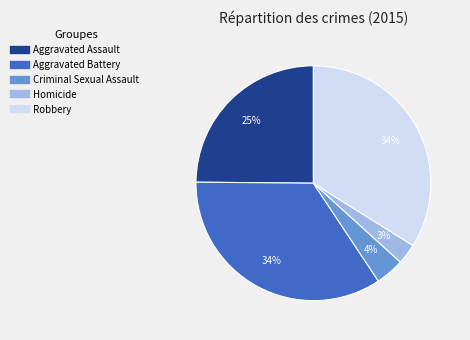

What is the smallest slice in the pie chart?

Homicide